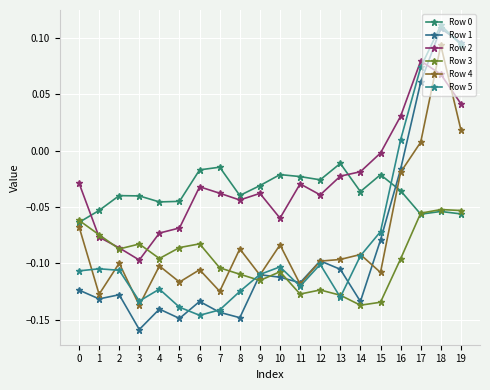

The Row 2 series shows -0.0 at 1. True or false?

False